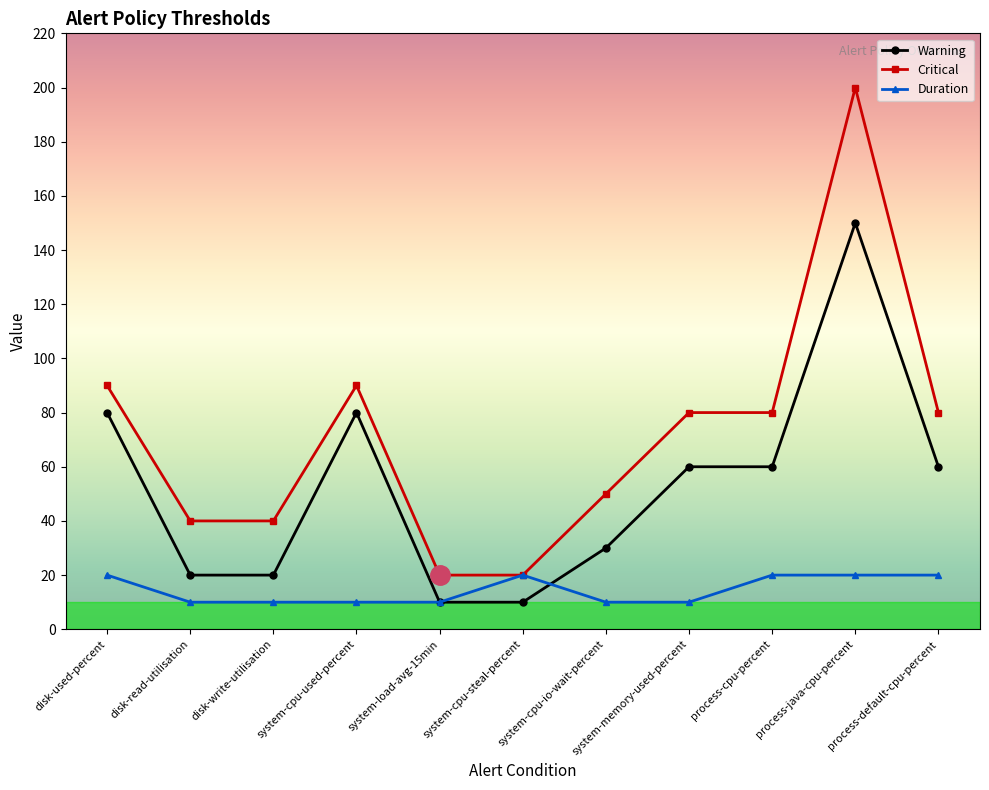

Is the value of Critical at disk-used-percent greater than the value of Duration at system-load-avg-15min?

Yes